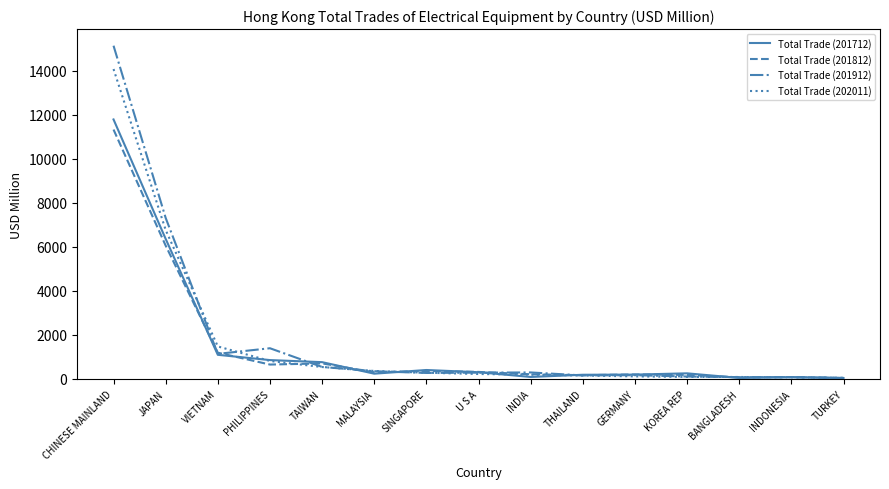

At which category does the chart reach its peak across all series?

CHINESE MAINLAND